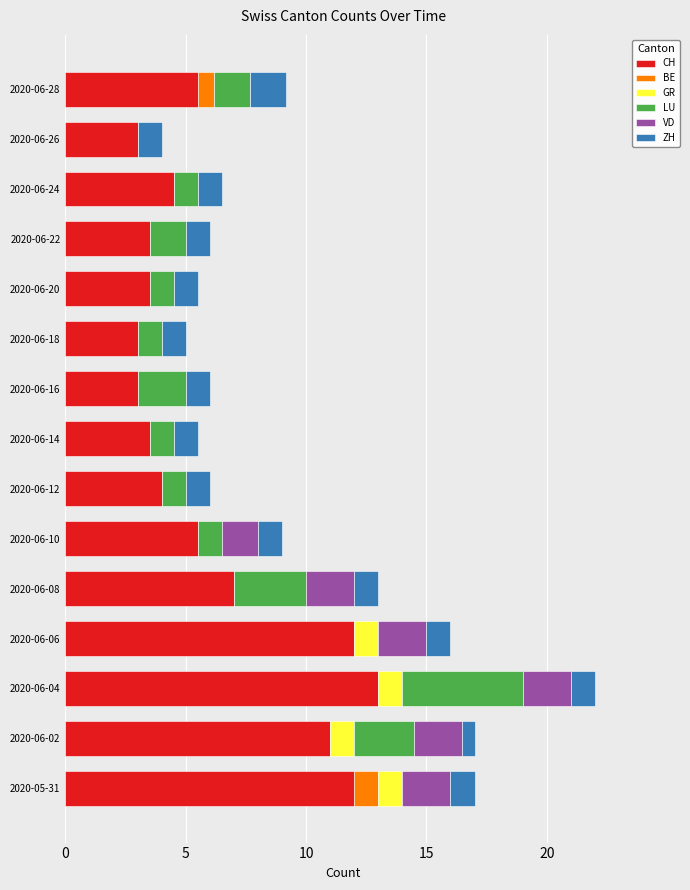

Where is CH nearest to the value 8?

2020-06-08